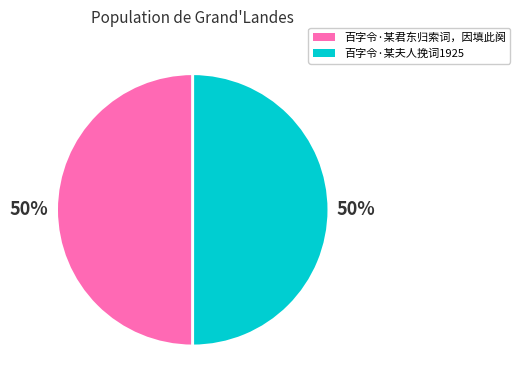

To the nearest percent, what is the average slice percentage?

50%